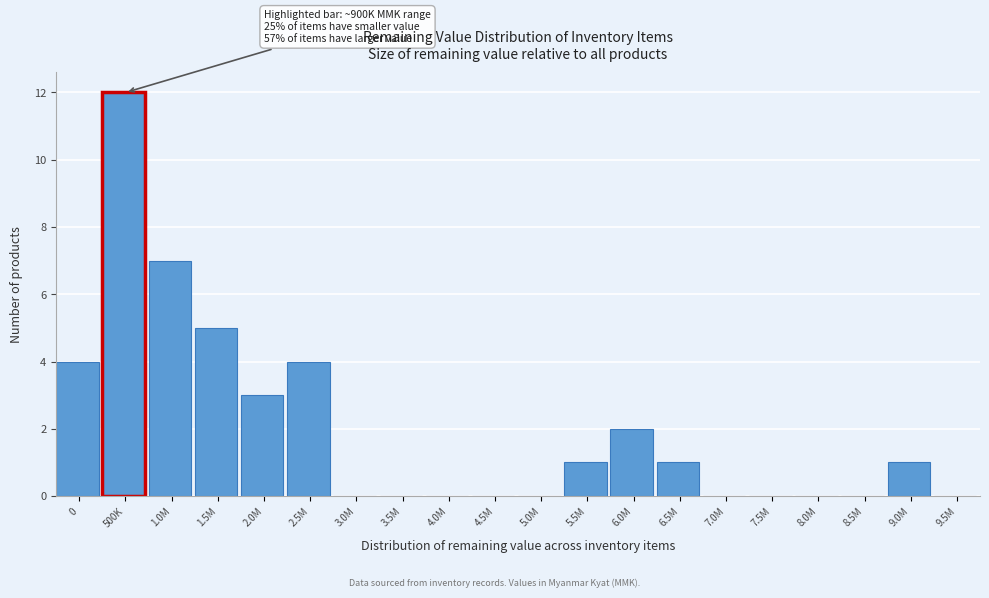

Reading left to right, what are all the values shown in this chart?

0=4	500K=12	1.0M=7	1.5M=5	2.0M=3	2.5M=4	3.0M=0	3.5M=0	4.0M=0	4.5M=0	5.0M=0	5.5M=1	6.0M=2	6.5M=1	7.0M=0	7.5M=0	8.0M=0	8.5M=0	9.0M=1	9.5M=0